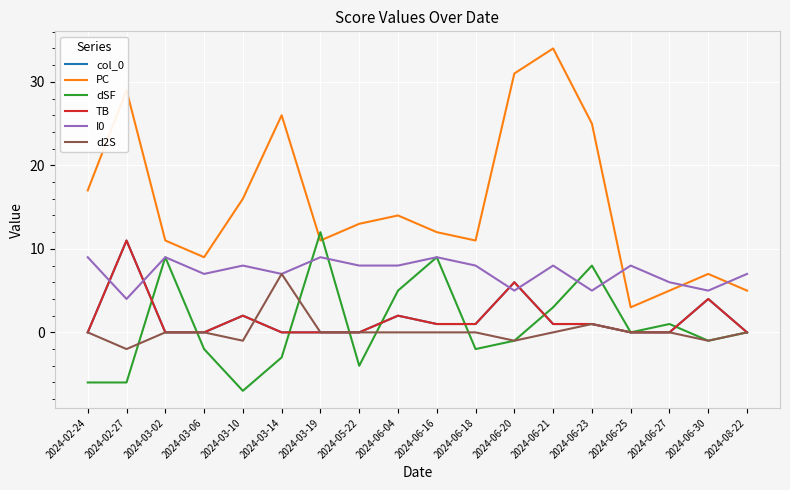

Rank the series at 2024-06-23 from highest to lowest value.

PC, dSF, I0, col_0, TB, d2S